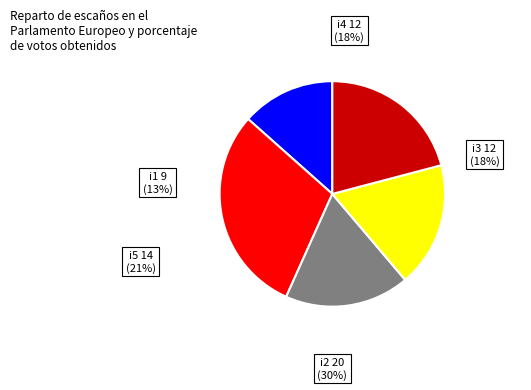

Is there a majority slice in this chart?

No